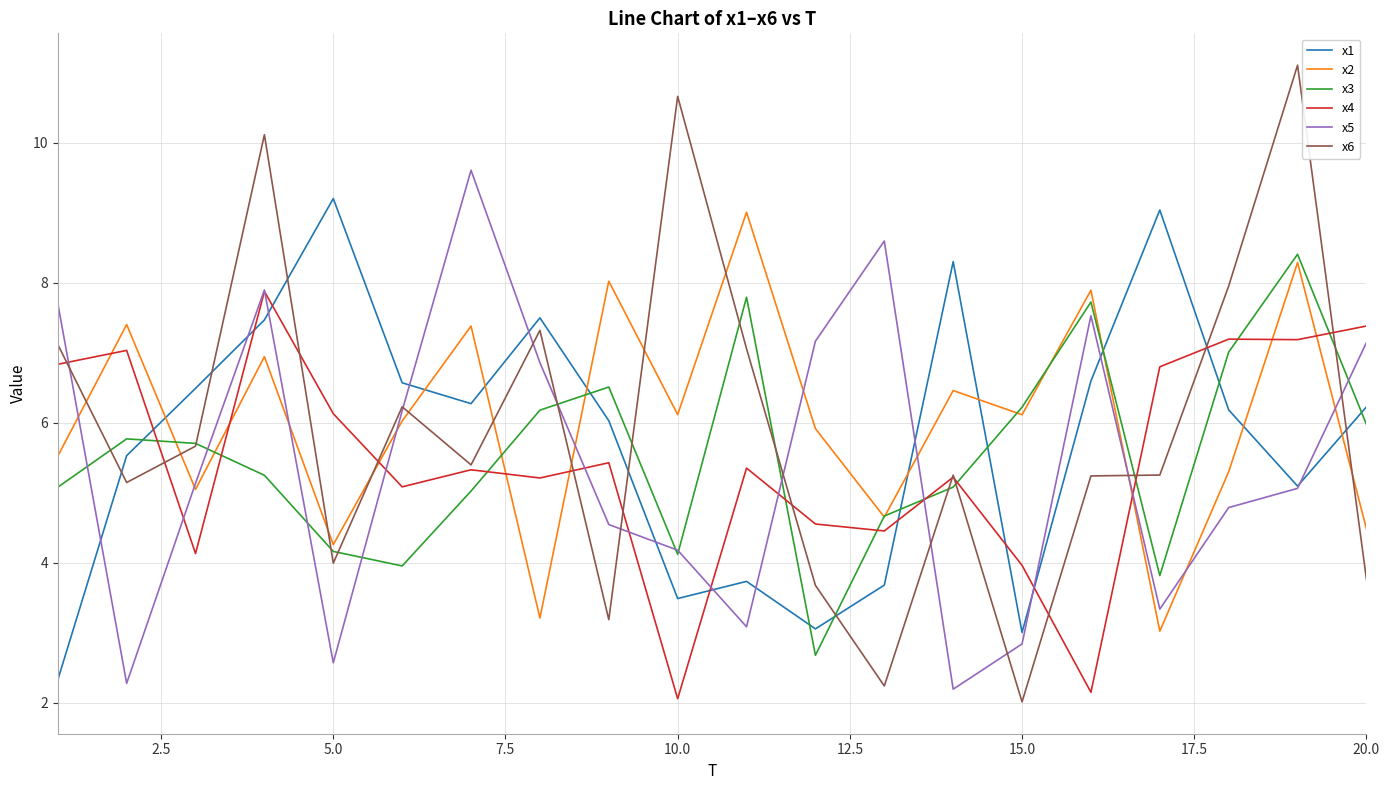

Rank the series by their maximum value, from lowest to highest.

x4, x3, x2, x1, x5, x6